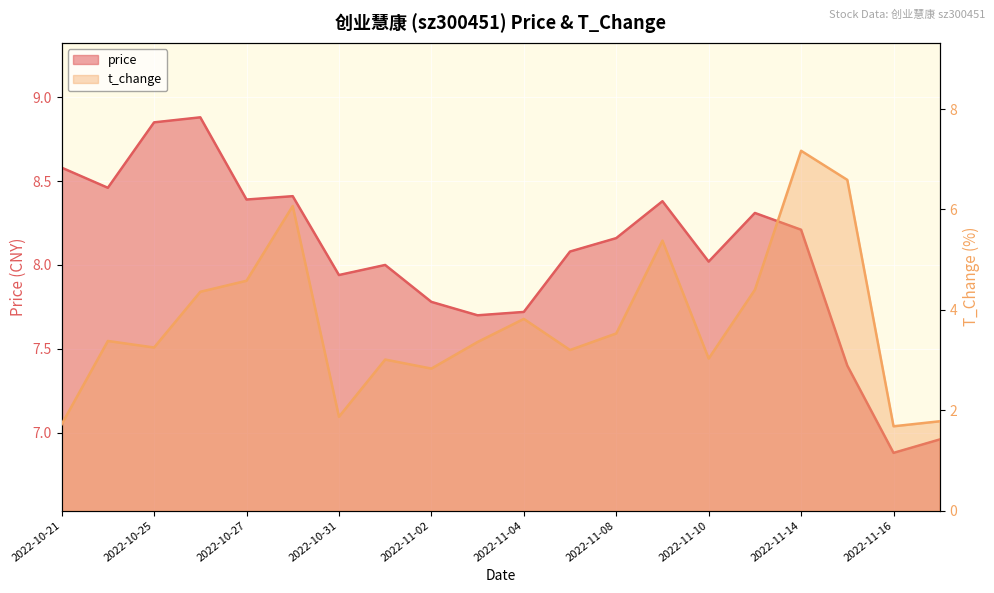

What is the value of the price point at the 3rd from the left?

8.8